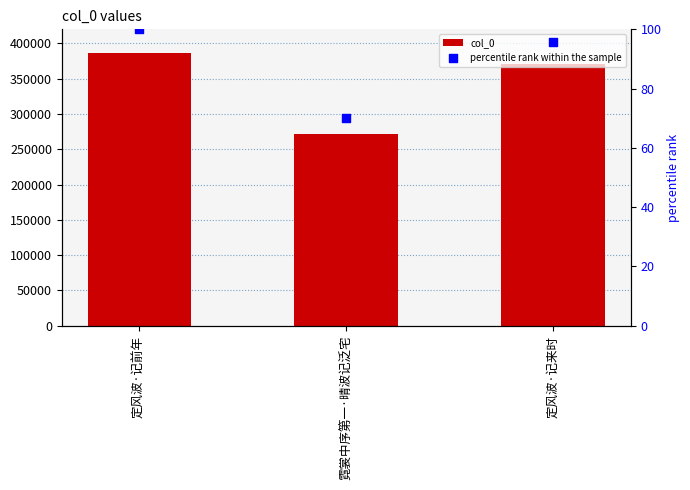

What is the total value across all series at 定风波·记前年?

386935.0